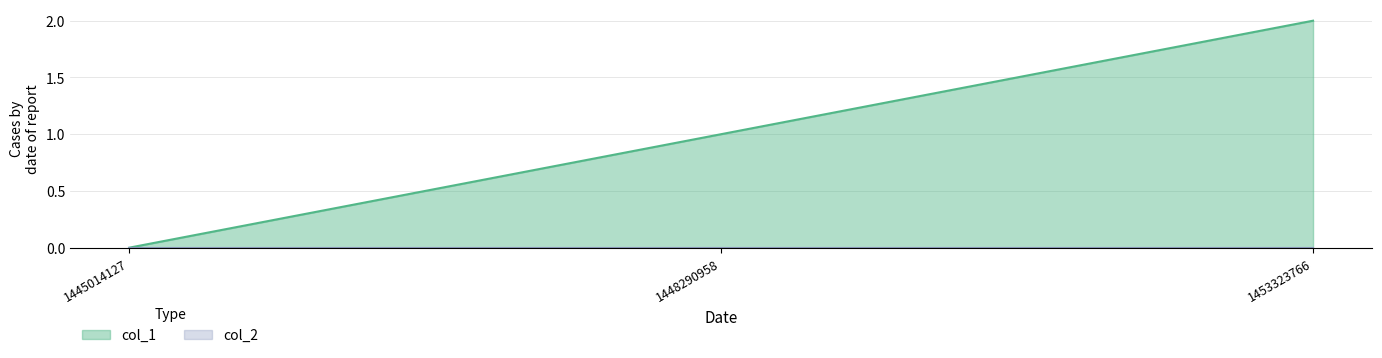

At which category does the chart reach its peak across all series?

1453323766